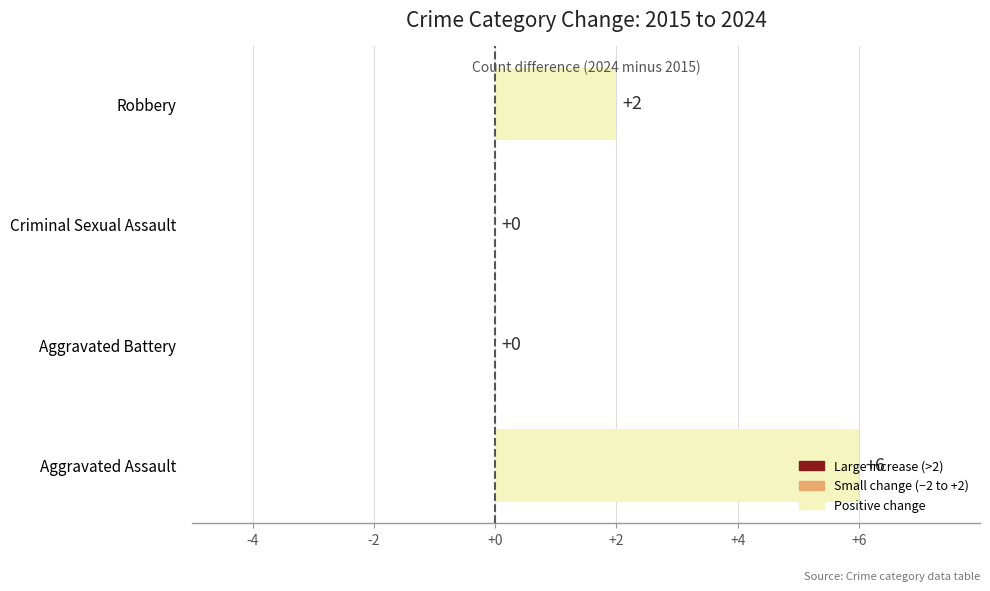

At which label is the value closest to 3?

Robbery